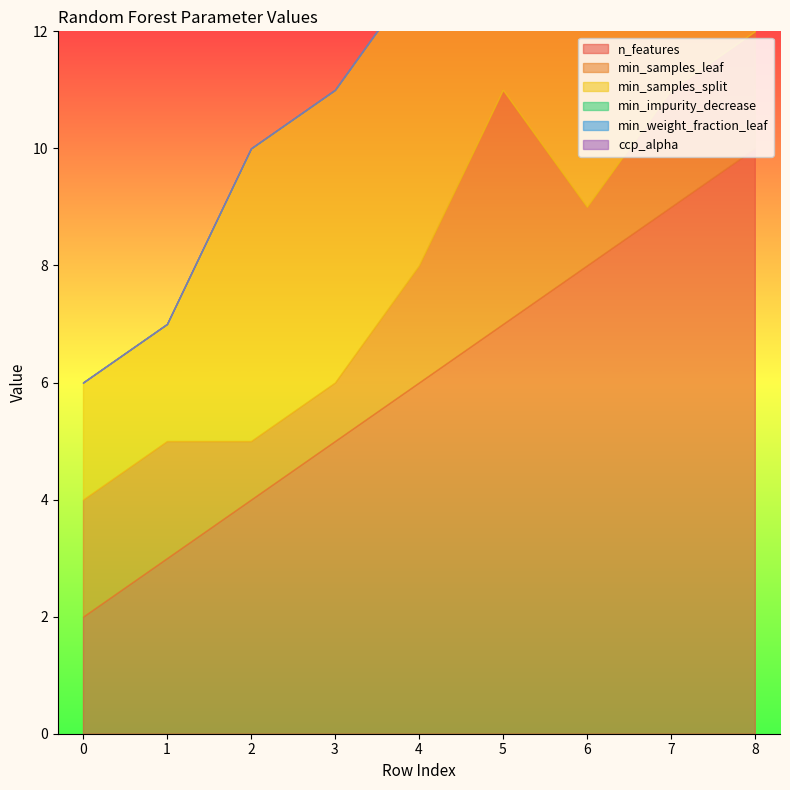

Between 1 and 8, which is larger?

8